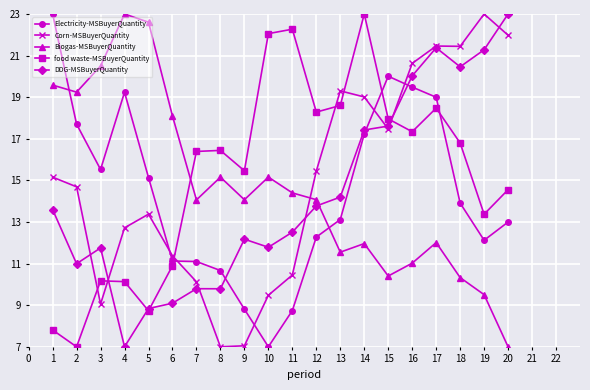

How many times do DDG-MSBuyerQuantity and Electricity-MSBuyerQuantity cross each other?

3